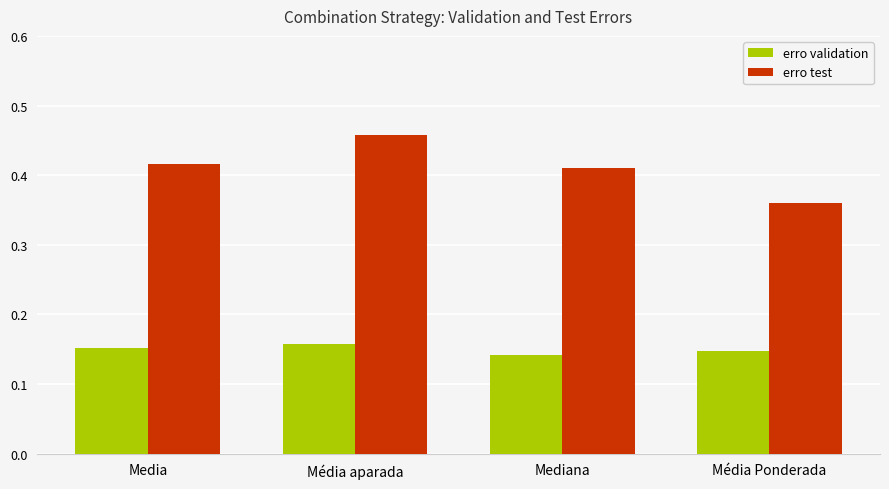

True or false: erro validation has a value of 0.1 at Media.

False